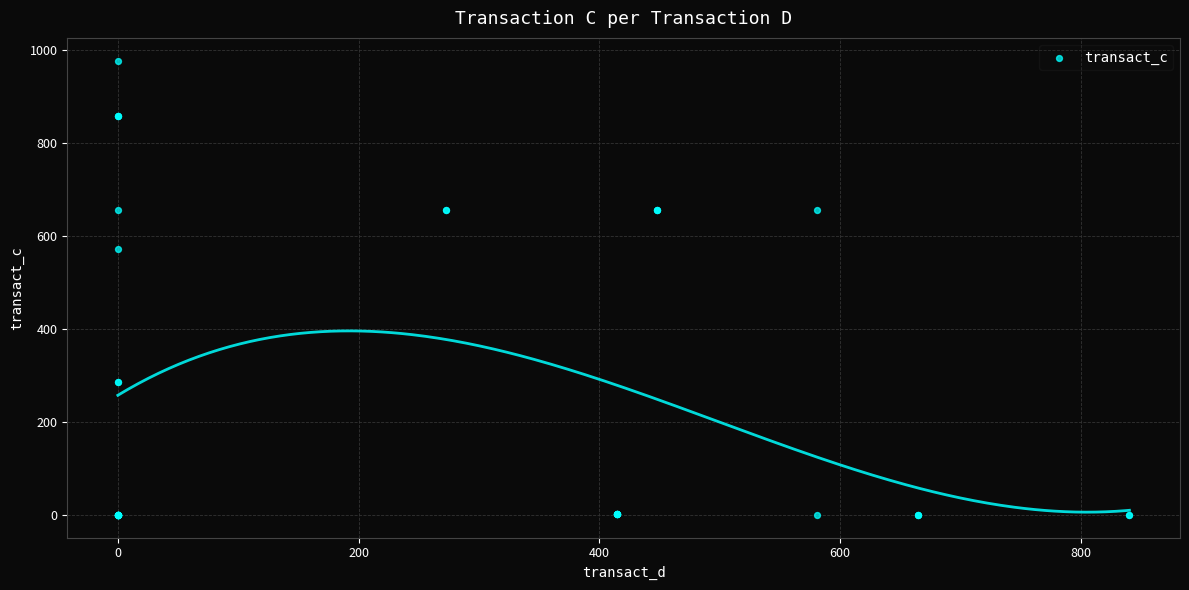

What Y value in the scatter plot is closest to 488?

571.4